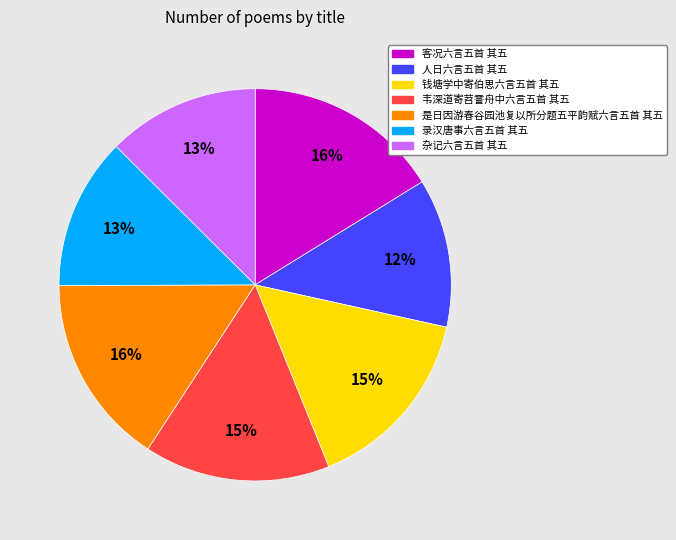

Does 钱塘学中寄伯思六言五首 其五 represent more than half of the total?

No